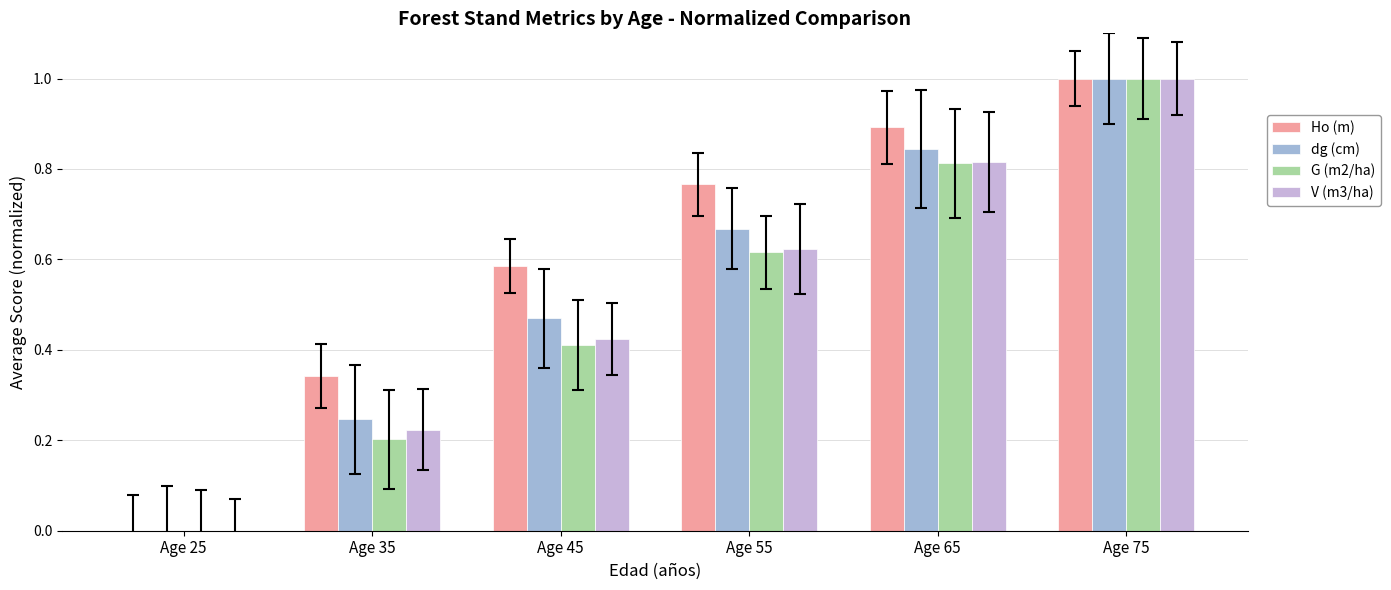

What is the total value across all series at Age 55?

2.7